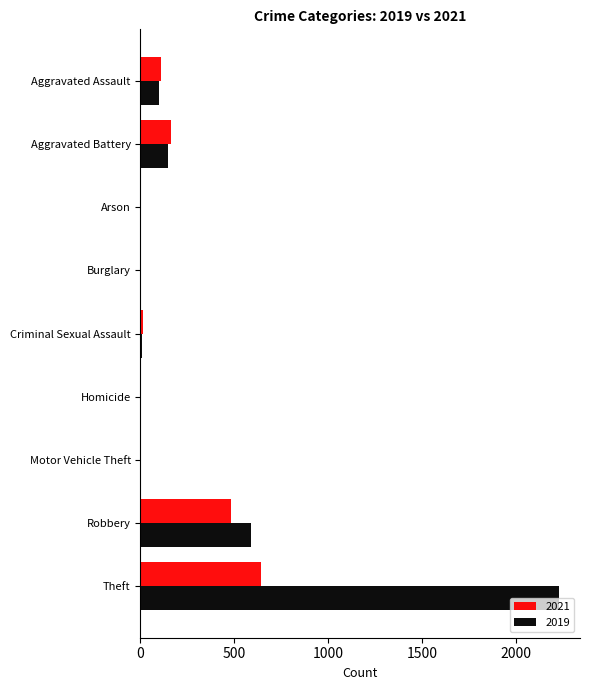

What is the greatest value displayed?

2230